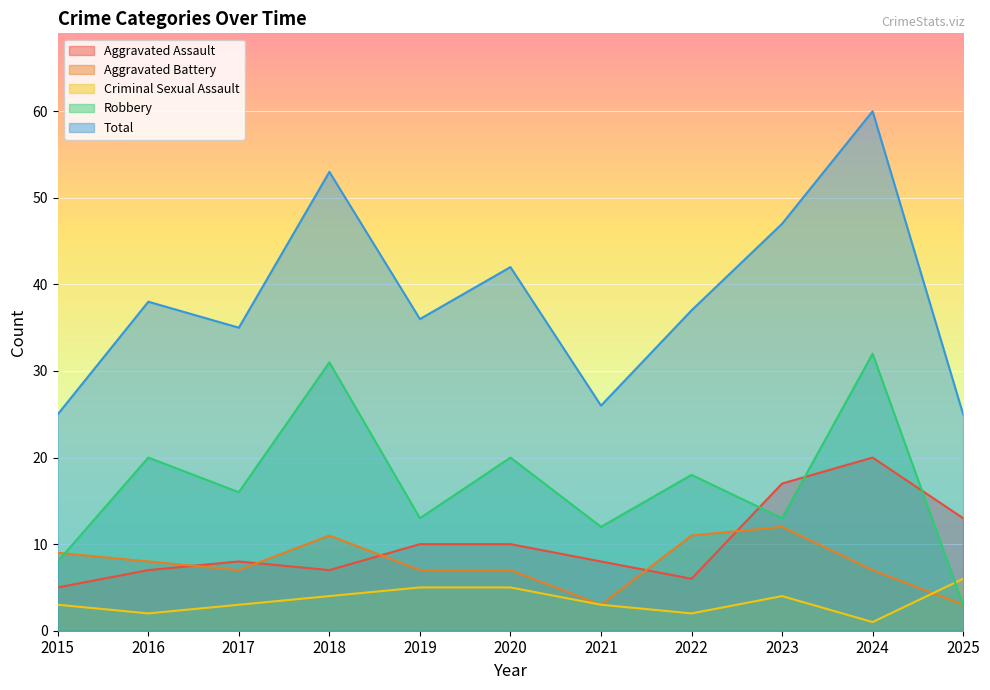

Which series has the largest range (max minus min)?

Total